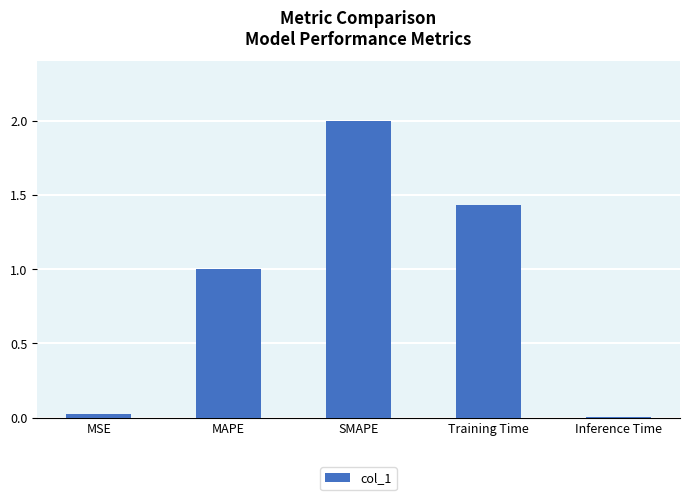

How many values are below 1?

2